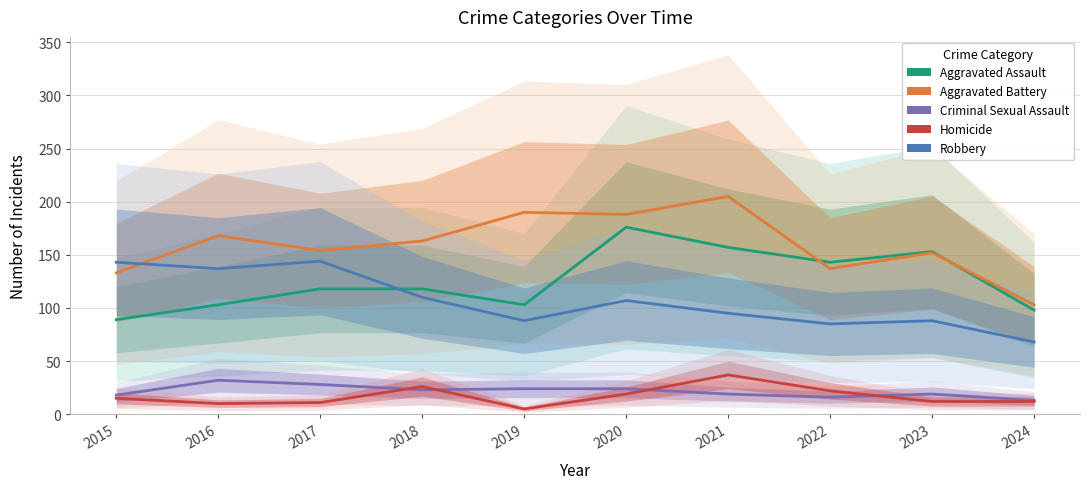

Which has a higher value, 2021 or 2016?

2021